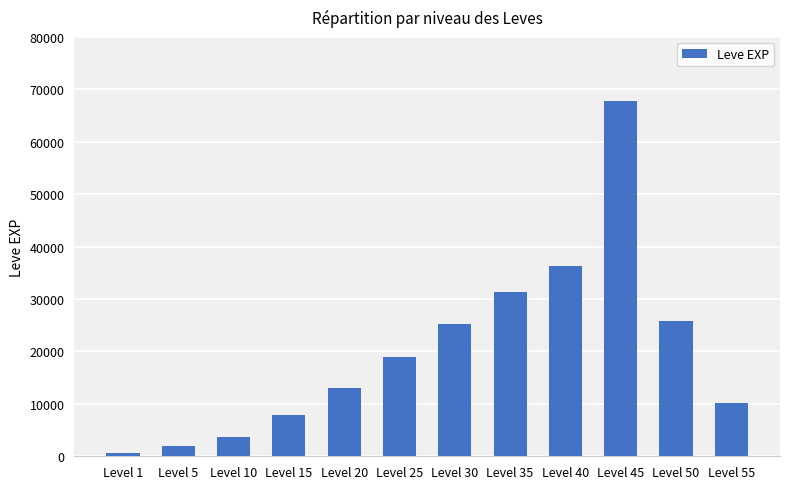

What is the approximate value at Level 45, to the nearest 10?

67730